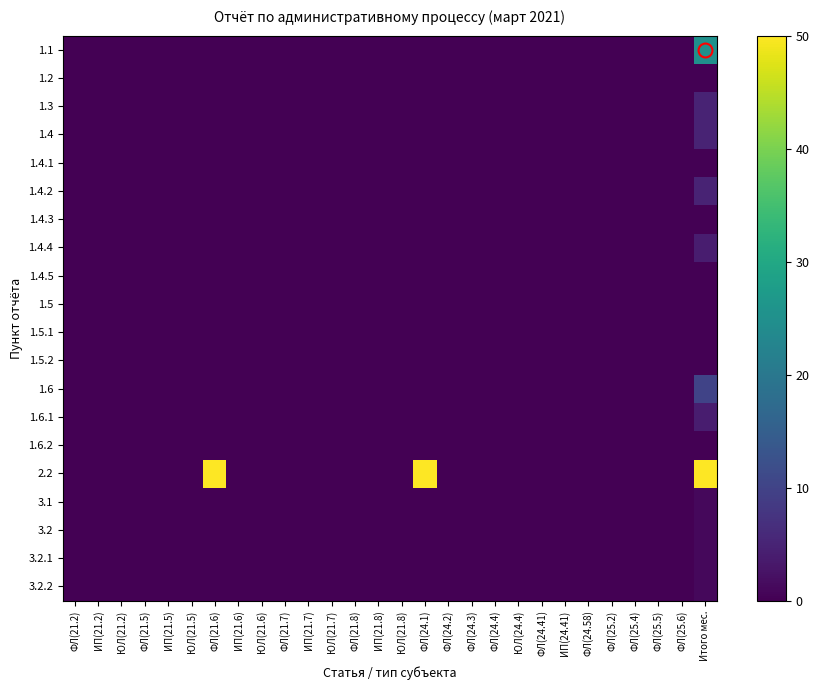

Reading left to right, list all the values displayed in this chart.

1.1: ФЛ(21.2)=0	ИП(21.2)=0	ЮЛ(21.2)=0	ФЛ(21.5)=0	ИП(21.5)=0	ЮЛ(21.5)=0	ФЛ(21.6)=0	ИП(21.6)=0	ЮЛ(21.6)=0	ФЛ(21.7)=0	ИП(21.7)=0	ЮЛ(21.7)=0	ФЛ(21.8)=0	ИП(21.8)=0	ЮЛ(21.8)=0	ФЛ(24.1)=0	ФЛ(24.2)=0	ФЛ(24.3)=0	ФЛ(24.4)=0	ЮЛ(24.4)=0	ФЛ(24.41)=0	ИП(24.41)=0	ФЛ(24.58)=0	ФЛ(25.2)=0	ФЛ(25.4)=0	ФЛ(25.5)=0	ФЛ(25.6)=0	Итого мес.=25
1.2: ФЛ(21.2)=0	ИП(21.2)=0	ЮЛ(21.2)=0	ФЛ(21.5)=0	ИП(21.5)=0	ЮЛ(21.5)=0	ФЛ(21.6)=0	ИП(21.6)=0	ЮЛ(21.6)=0	ФЛ(21.7)=0	ИП(21.7)=0	ЮЛ(21.7)=0	ФЛ(21.8)=0	ИП(21.8)=0	ЮЛ(21.8)=0	ФЛ(24.1)=0	ФЛ(24.2)=0	ФЛ(24.3)=0	ФЛ(24.4)=0	ЮЛ(24.4)=0	ФЛ(24.41)=0	ИП(24.41)=0	ФЛ(24.58)=0	ФЛ(25.2)=0	ФЛ(25.4)=0	ФЛ(25.5)=0	ФЛ(25.6)=0	Итого мес.=0
1.3: ФЛ(21.2)=0	ИП(21.2)=0	ЮЛ(21.2)=0	ФЛ(21.5)=0	ИП(21.5)=0	ЮЛ(21.5)=0	ФЛ(21.6)=0	ИП(21.6)=0	ЮЛ(21.6)=0	ФЛ(21.7)=0	ИП(21.7)=0	ЮЛ(21.7)=0	ФЛ(21.8)=0	ИП(21.8)=0	ЮЛ(21.8)=0	ФЛ(24.1)=0	ФЛ(24.2)=0	ФЛ(24.3)=0	ФЛ(24.4)=0	ЮЛ(24.4)=0	ФЛ(24.41)=0	ИП(24.41)=0	ФЛ(24.58)=0	ФЛ(25.2)=0	ФЛ(25.4)=0	ФЛ(25.5)=0	ФЛ(25.6)=0	Итого мес.=5
1.4: ФЛ(21.2)=0	ИП(21.2)=0	ЮЛ(21.2)=0	ФЛ(21.5)=0	ИП(21.5)=0	ЮЛ(21.5)=0	ФЛ(21.6)=0	ИП(21.6)=0	ЮЛ(21.6)=0	ФЛ(21.7)=0	ИП(21.7)=0	ЮЛ(21.7)=0	ФЛ(21.8)=0	ИП(21.8)=0	ЮЛ(21.8)=0	ФЛ(24.1)=0	ФЛ(24.2)=0	ФЛ(24.3)=0	ФЛ(24.4)=0	ЮЛ(24.4)=0	ФЛ(24.41)=0	ИП(24.41)=0	ФЛ(24.58)=0	ФЛ(25.2)=0	ФЛ(25.4)=0	ФЛ(25.5)=0	ФЛ(25.6)=0	Итого мес.=5
1.4.1: ФЛ(21.2)=0	ИП(21.2)=0	ЮЛ(21.2)=0	ФЛ(21.5)=0	ИП(21.5)=0	ЮЛ(21.5)=0	ФЛ(21.6)=0	ИП(21.6)=0	ЮЛ(21.6)=0	ФЛ(21.7)=0	ИП(21.7)=0	ЮЛ(21.7)=0	ФЛ(21.8)=0	ИП(21.8)=0	ЮЛ(21.8)=0	ФЛ(24.1)=0	ФЛ(24.2)=0	ФЛ(24.3)=0	ФЛ(24.4)=0	ЮЛ(24.4)=0	ФЛ(24.41)=0	ИП(24.41)=0	ФЛ(24.58)=0	ФЛ(25.2)=0	ФЛ(25.4)=0	ФЛ(25.5)=0	ФЛ(25.6)=0	Итого мес.=0
1.4.2: ФЛ(21.2)=0	ИП(21.2)=0	ЮЛ(21.2)=0	ФЛ(21.5)=0	ИП(21.5)=0	ЮЛ(21.5)=0	ФЛ(21.6)=0	ИП(21.6)=0	ЮЛ(21.6)=0	ФЛ(21.7)=0	ИП(21.7)=0	ЮЛ(21.7)=0	ФЛ(21.8)=0	ИП(21.8)=0	ЮЛ(21.8)=0	ФЛ(24.1)=0	ФЛ(24.2)=0	ФЛ(24.3)=0	ФЛ(24.4)=0	ЮЛ(24.4)=0	ФЛ(24.41)=0	ИП(24.41)=0	ФЛ(24.58)=0	ФЛ(25.2)=0	ФЛ(25.4)=0	ФЛ(25.5)=0	ФЛ(25.6)=0	Итого мес.=5
1.4.3: ФЛ(21.2)=0	ИП(21.2)=0	ЮЛ(21.2)=0	ФЛ(21.5)=0	ИП(21.5)=0	ЮЛ(21.5)=0	ФЛ(21.6)=0	ИП(21.6)=0	ЮЛ(21.6)=0	ФЛ(21.7)=0	ИП(21.7)=0	ЮЛ(21.7)=0	ФЛ(21.8)=0	ИП(21.8)=0	ЮЛ(21.8)=0	ФЛ(24.1)=0	ФЛ(24.2)=0	ФЛ(24.3)=0	ФЛ(24.4)=0	ЮЛ(24.4)=0	ФЛ(24.41)=0	ИП(24.41)=0	ФЛ(24.58)=0	ФЛ(25.2)=0	ФЛ(25.4)=0	ФЛ(25.5)=0	ФЛ(25.6)=0	Итого мес.=0
1.4.4: ФЛ(21.2)=0	ИП(21.2)=0	ЮЛ(21.2)=0	ФЛ(21.5)=0	ИП(21.5)=0	ЮЛ(21.5)=0	ФЛ(21.6)=0	ИП(21.6)=0	ЮЛ(21.6)=0	ФЛ(21.7)=0	ИП(21.7)=0	ЮЛ(21.7)=0	ФЛ(21.8)=0	ИП(21.8)=0	ЮЛ(21.8)=0	ФЛ(24.1)=0	ФЛ(24.2)=0	ФЛ(24.3)=0	ФЛ(24.4)=0	ЮЛ(24.4)=0	ФЛ(24.41)=0	ИП(24.41)=0	ФЛ(24.58)=0	ФЛ(25.2)=0	ФЛ(25.4)=0	ФЛ(25.5)=0	ФЛ(25.6)=0	Итого мес.=4
1.4.5: ФЛ(21.2)=0	ИП(21.2)=0	ЮЛ(21.2)=0	ФЛ(21.5)=0	ИП(21.5)=0	ЮЛ(21.5)=0	ФЛ(21.6)=0	ИП(21.6)=0	ЮЛ(21.6)=0	ФЛ(21.7)=0	ИП(21.7)=0	ЮЛ(21.7)=0	ФЛ(21.8)=0	ИП(21.8)=0	ЮЛ(21.8)=0	ФЛ(24.1)=0	ФЛ(24.2)=0	ФЛ(24.3)=0	ФЛ(24.4)=0	ЮЛ(24.4)=0	ФЛ(24.41)=0	ИП(24.41)=0	ФЛ(24.58)=0	ФЛ(25.2)=0	ФЛ(25.4)=0	ФЛ(25.5)=0	ФЛ(25.6)=0	Итого мес.=0
1.5: ФЛ(21.2)=0	ИП(21.2)=0	ЮЛ(21.2)=0	ФЛ(21.5)=0	ИП(21.5)=0	ЮЛ(21.5)=0	ФЛ(21.6)=0	ИП(21.6)=0	ЮЛ(21.6)=0	ФЛ(21.7)=0	ИП(21.7)=0	ЮЛ(21.7)=0	ФЛ(21.8)=0	ИП(21.8)=0	ЮЛ(21.8)=0	ФЛ(24.1)=0	ФЛ(24.2)=0	ФЛ(24.3)=0	ФЛ(24.4)=0	ЮЛ(24.4)=0	ФЛ(24.41)=0	ИП(24.41)=0	ФЛ(24.58)=0	ФЛ(25.2)=0	ФЛ(25.4)=0	ФЛ(25.5)=0	ФЛ(25.6)=0	Итого мес.=0
1.5.1: ФЛ(21.2)=0	ИП(21.2)=0	ЮЛ(21.2)=0	ФЛ(21.5)=0	ИП(21.5)=0	ЮЛ(21.5)=0	ФЛ(21.6)=0	ИП(21.6)=0	ЮЛ(21.6)=0	ФЛ(21.7)=0	ИП(21.7)=0	ЮЛ(21.7)=0	ФЛ(21.8)=0	ИП(21.8)=0	ЮЛ(21.8)=0	ФЛ(24.1)=0	ФЛ(24.2)=0	ФЛ(24.3)=0	ФЛ(24.4)=0	ЮЛ(24.4)=0	ФЛ(24.41)=0	ИП(24.41)=0	ФЛ(24.58)=0	ФЛ(25.2)=0	ФЛ(25.4)=0	ФЛ(25.5)=0	ФЛ(25.6)=0	Итого мес.=0
1.5.2: ФЛ(21.2)=0	ИП(21.2)=0	ЮЛ(21.2)=0	ФЛ(21.5)=0	ИП(21.5)=0	ЮЛ(21.5)=0	ФЛ(21.6)=0	ИП(21.6)=0	ЮЛ(21.6)=0	ФЛ(21.7)=0	ИП(21.7)=0	ЮЛ(21.7)=0	ФЛ(21.8)=0	ИП(21.8)=0	ЮЛ(21.8)=0	ФЛ(24.1)=0	ФЛ(24.2)=0	ФЛ(24.3)=0	ФЛ(24.4)=0	ЮЛ(24.4)=0	ФЛ(24.41)=0	ИП(24.41)=0	ФЛ(24.58)=0	ФЛ(25.2)=0	ФЛ(25.4)=0	ФЛ(25.5)=0	ФЛ(25.6)=0	Итого мес.=0
1.6: ФЛ(21.2)=0	ИП(21.2)=0	ЮЛ(21.2)=0	ФЛ(21.5)=0	ИП(21.5)=0	ЮЛ(21.5)=0	ФЛ(21.6)=0	ИП(21.6)=0	ЮЛ(21.6)=0	ФЛ(21.7)=0	ИП(21.7)=0	ЮЛ(21.7)=0	ФЛ(21.8)=0	ИП(21.8)=0	ЮЛ(21.8)=0	ФЛ(24.1)=0	ФЛ(24.2)=0	ФЛ(24.3)=0	ФЛ(24.4)=0	ЮЛ(24.4)=0	ФЛ(24.41)=0	ИП(24.41)=0	ФЛ(24.58)=0	ФЛ(25.2)=0	ФЛ(25.4)=0	ФЛ(25.5)=0	ФЛ(25.6)=0	Итого мес.=10
1.6.1: ФЛ(21.2)=0	ИП(21.2)=0	ЮЛ(21.2)=0	ФЛ(21.5)=0	ИП(21.5)=0	ЮЛ(21.5)=0	ФЛ(21.6)=0	ИП(21.6)=0	ЮЛ(21.6)=0	ФЛ(21.7)=0	ИП(21.7)=0	ЮЛ(21.7)=0	ФЛ(21.8)=0	ИП(21.8)=0	ЮЛ(21.8)=0	ФЛ(24.1)=0	ФЛ(24.2)=0	ФЛ(24.3)=0	ФЛ(24.4)=0	ЮЛ(24.4)=0	ФЛ(24.41)=0	ИП(24.41)=0	ФЛ(24.58)=0	ФЛ(25.2)=0	ФЛ(25.4)=0	ФЛ(25.5)=0	ФЛ(25.6)=0	Итого мес.=4
1.6.2: ФЛ(21.2)=0	ИП(21.2)=0	ЮЛ(21.2)=0	ФЛ(21.5)=0	ИП(21.5)=0	ЮЛ(21.5)=0	ФЛ(21.6)=0	ИП(21.6)=0	ЮЛ(21.6)=0	ФЛ(21.7)=0	ИП(21.7)=0	ЮЛ(21.7)=0	ФЛ(21.8)=0	ИП(21.8)=0	ЮЛ(21.8)=0	ФЛ(24.1)=0	ФЛ(24.2)=0	ФЛ(24.3)=0	ФЛ(24.4)=0	ЮЛ(24.4)=0	ФЛ(24.41)=0	ИП(24.41)=0	ФЛ(24.58)=0	ФЛ(25.2)=0	ФЛ(25.4)=0	ФЛ(25.5)=0	ФЛ(25.6)=0	Итого мес.=0
2.2: ФЛ(21.2)=0	ИП(21.2)=0	ЮЛ(21.2)=0	ФЛ(21.5)=0	ИП(21.5)=0	ЮЛ(21.5)=0	ФЛ(21.6)=50	ИП(21.6)=0	ЮЛ(21.6)=0	ФЛ(21.7)=0	ИП(21.7)=0	ЮЛ(21.7)=0	ФЛ(21.8)=0	ИП(21.8)=0	ЮЛ(21.8)=0	ФЛ(24.1)=50	ФЛ(24.2)=0	ФЛ(24.3)=0	ФЛ(24.4)=0	ЮЛ(24.4)=0	ФЛ(24.41)=0	ИП(24.41)=0	ФЛ(24.58)=0	ФЛ(25.2)=0	ФЛ(25.4)=0	ФЛ(25.5)=0	ФЛ(25.6)=0	Итого мес.=50
3.1: ФЛ(21.2)=0	ИП(21.2)=0	ЮЛ(21.2)=0	ФЛ(21.5)=0	ИП(21.5)=0	ЮЛ(21.5)=0	ФЛ(21.6)=0	ИП(21.6)=0	ЮЛ(21.6)=0	ФЛ(21.7)=0	ИП(21.7)=0	ЮЛ(21.7)=0	ФЛ(21.8)=0	ИП(21.8)=0	ЮЛ(21.8)=0	ФЛ(24.1)=0	ФЛ(24.2)=0	ФЛ(24.3)=0	ФЛ(24.4)=0	ЮЛ(24.4)=0	ФЛ(24.41)=0	ИП(24.41)=0	ФЛ(24.58)=0	ФЛ(25.2)=0	ФЛ(25.4)=0	ФЛ(25.5)=0	ФЛ(25.6)=0	Итого мес.=1
3.2: ФЛ(21.2)=0	ИП(21.2)=0	ЮЛ(21.2)=0	ФЛ(21.5)=0	ИП(21.5)=0	ЮЛ(21.5)=0	ФЛ(21.6)=0	ИП(21.6)=0	ЮЛ(21.6)=0	ФЛ(21.7)=0	ИП(21.7)=0	ЮЛ(21.7)=0	ФЛ(21.8)=0	ИП(21.8)=0	ЮЛ(21.8)=0	ФЛ(24.1)=0	ФЛ(24.2)=0	ФЛ(24.3)=0	ФЛ(24.4)=0	ЮЛ(24.4)=0	ФЛ(24.41)=0	ИП(24.41)=0	ФЛ(24.58)=0	ФЛ(25.2)=0	ФЛ(25.4)=0	ФЛ(25.5)=0	ФЛ(25.6)=0	Итого мес.=1
3.2.1: ФЛ(21.2)=0	ИП(21.2)=0	ЮЛ(21.2)=0	ФЛ(21.5)=0	ИП(21.5)=0	ЮЛ(21.5)=0	ФЛ(21.6)=0	ИП(21.6)=0	ЮЛ(21.6)=0	ФЛ(21.7)=0	ИП(21.7)=0	ЮЛ(21.7)=0	ФЛ(21.8)=0	ИП(21.8)=0	ЮЛ(21.8)=0	ФЛ(24.1)=0	ФЛ(24.2)=0	ФЛ(24.3)=0	ФЛ(24.4)=0	ЮЛ(24.4)=0	ФЛ(24.41)=0	ИП(24.41)=0	ФЛ(24.58)=0	ФЛ(25.2)=0	ФЛ(25.4)=0	ФЛ(25.5)=0	ФЛ(25.6)=0	Итого мес.=1
3.2.2: ФЛ(21.2)=0	ИП(21.2)=0	ЮЛ(21.2)=0	ФЛ(21.5)=0	ИП(21.5)=0	ЮЛ(21.5)=0	ФЛ(21.6)=0	ИП(21.6)=0	ЮЛ(21.6)=0	ФЛ(21.7)=0	ИП(21.7)=0	ЮЛ(21.7)=0	ФЛ(21.8)=0	ИП(21.8)=0	ЮЛ(21.8)=0	ФЛ(24.1)=0	ФЛ(24.2)=0	ФЛ(24.3)=0	ФЛ(24.4)=0	ЮЛ(24.4)=0	ФЛ(24.41)=0	ИП(24.41)=0	ФЛ(24.58)=0	ФЛ(25.2)=0	ФЛ(25.4)=0	ФЛ(25.5)=0	ФЛ(25.6)=0	Итого мес.=1